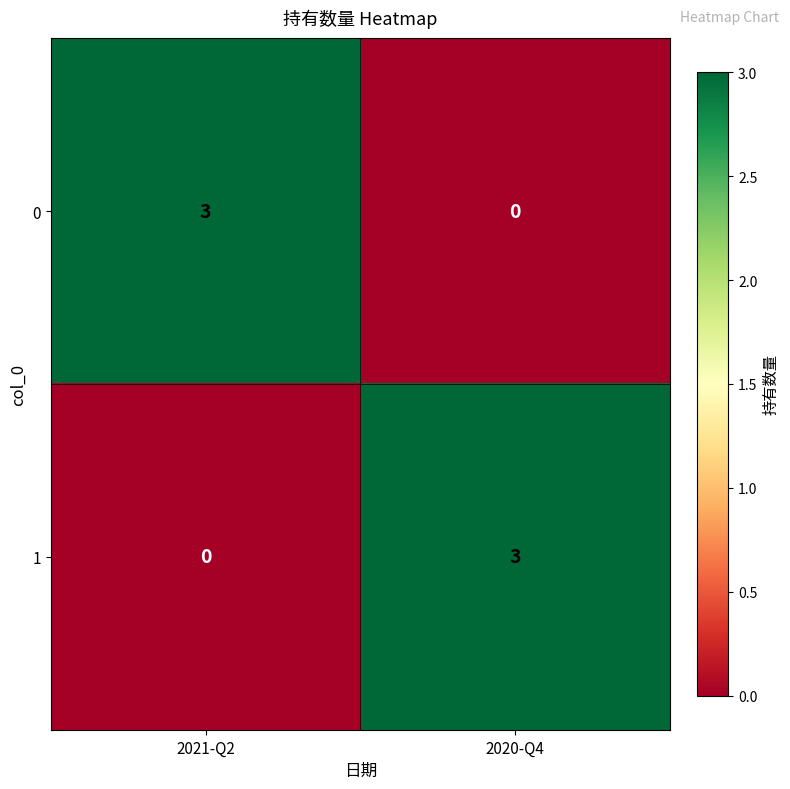

What is the spread (max minus min) of values at 2021-Q2?

3